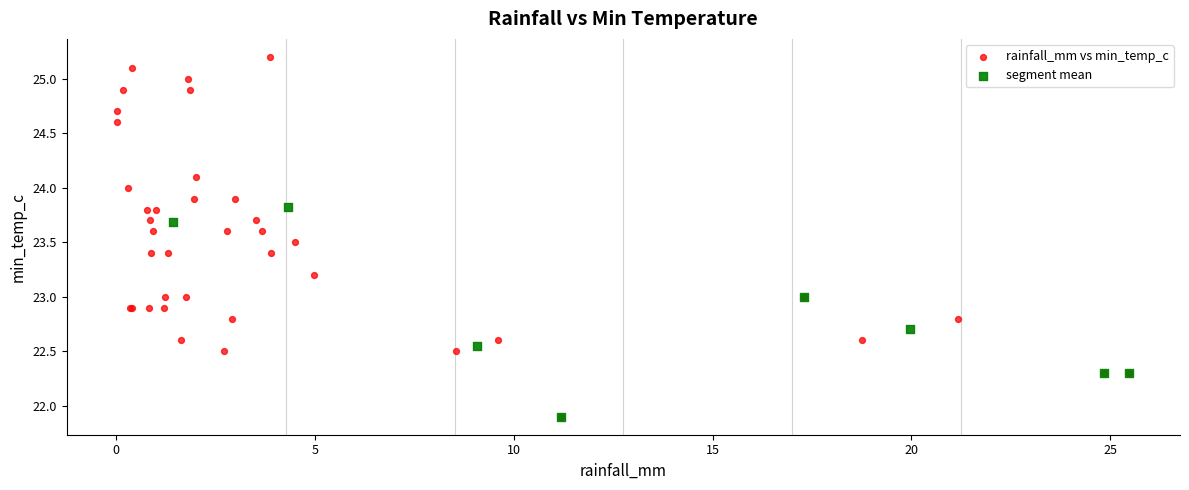

Which series has the largest Y range (max minus min)?

rainfall_mm vs min_temp_c